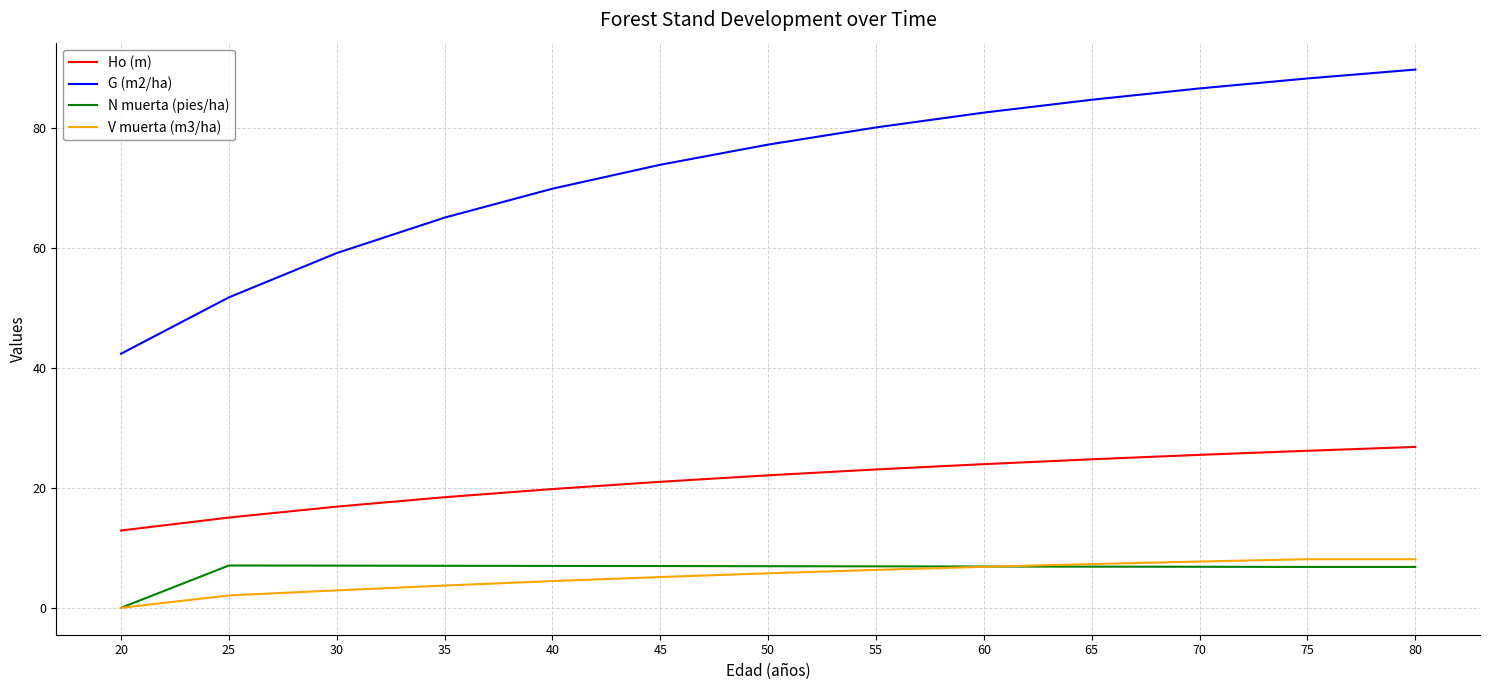

What is the sum of all Ho (m) values?

276.3